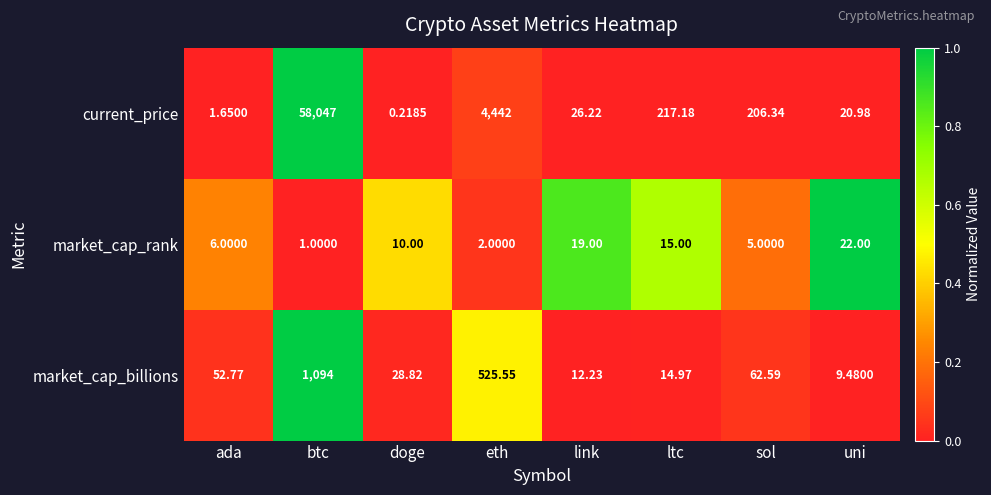

At eth, list the series in order from largest to smallest.

current_price, market_cap_billions, market_cap_rank